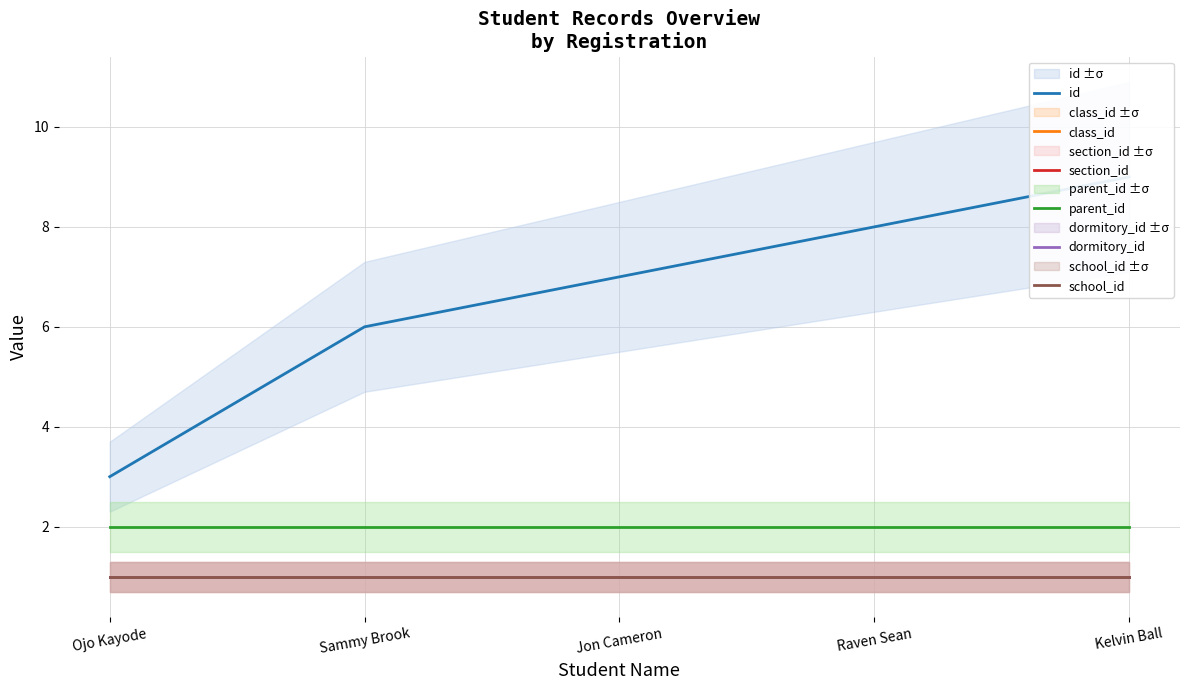

What are all the series names shown in the legend?

id, class_id, section_id, parent_id, dormitory_id, school_id